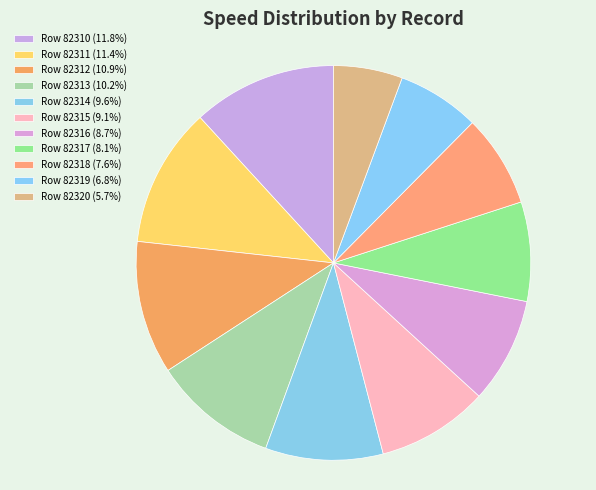

Which category has the smallest portion of the pie?

82320